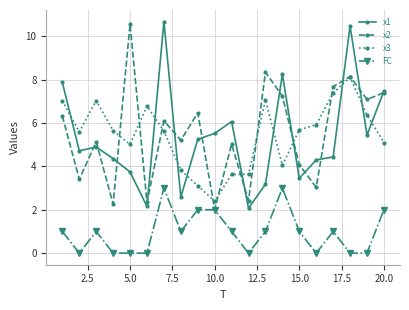

True or false: FC and x3 cross at least once.

False